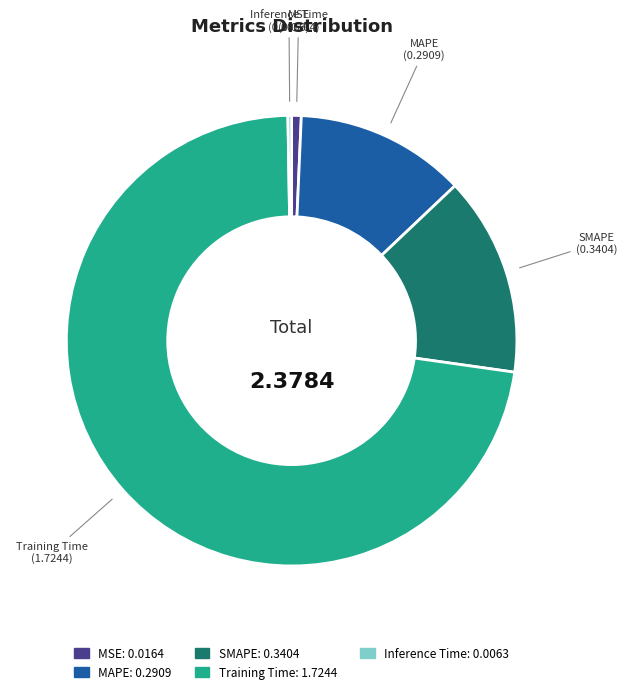

The MSE slice represents 14% of the pie. True or false?

False